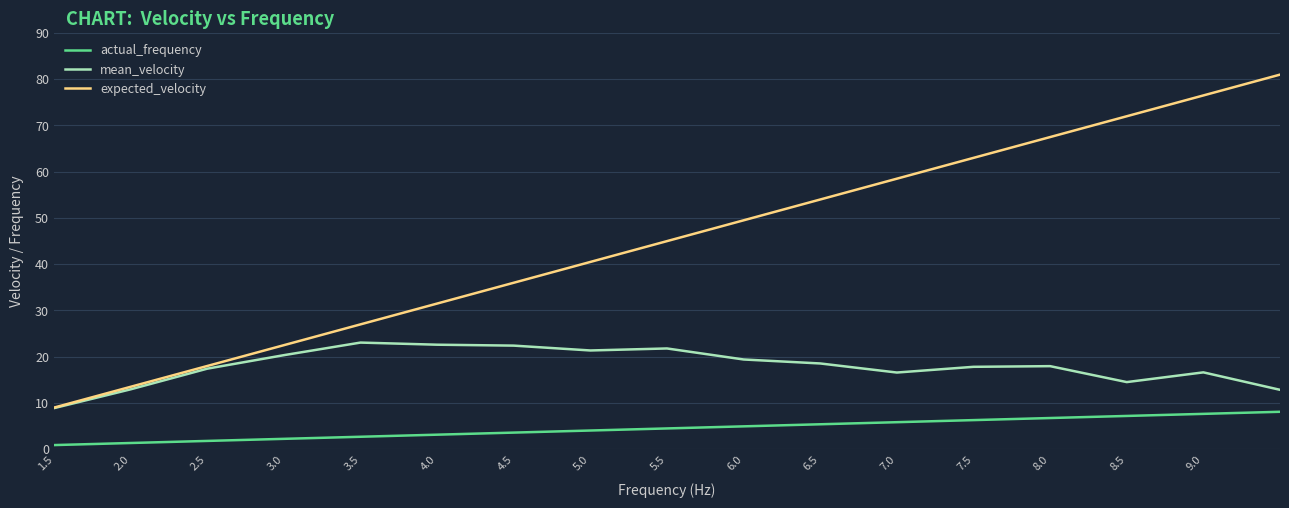

Rank the series by their maximum value, from lowest to highest.

actual_frequency, mean_velocity, expected_velocity